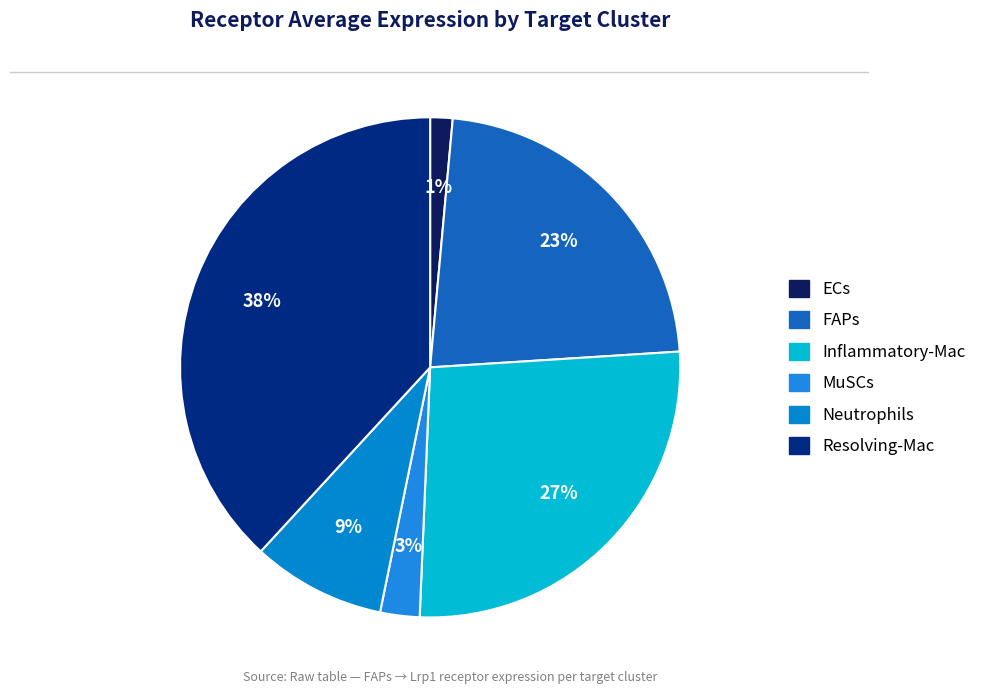

Is it true that MuSCs is 11% of the pie?

False